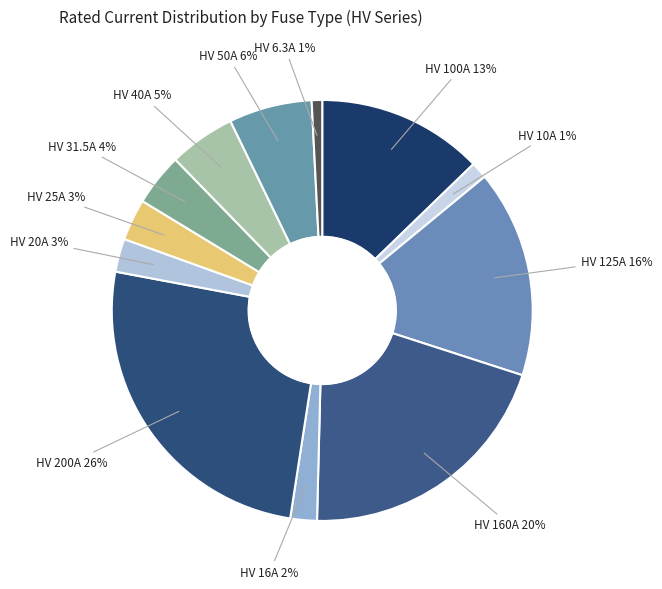

Which category has the biggest portion of the pie?

HV 200A